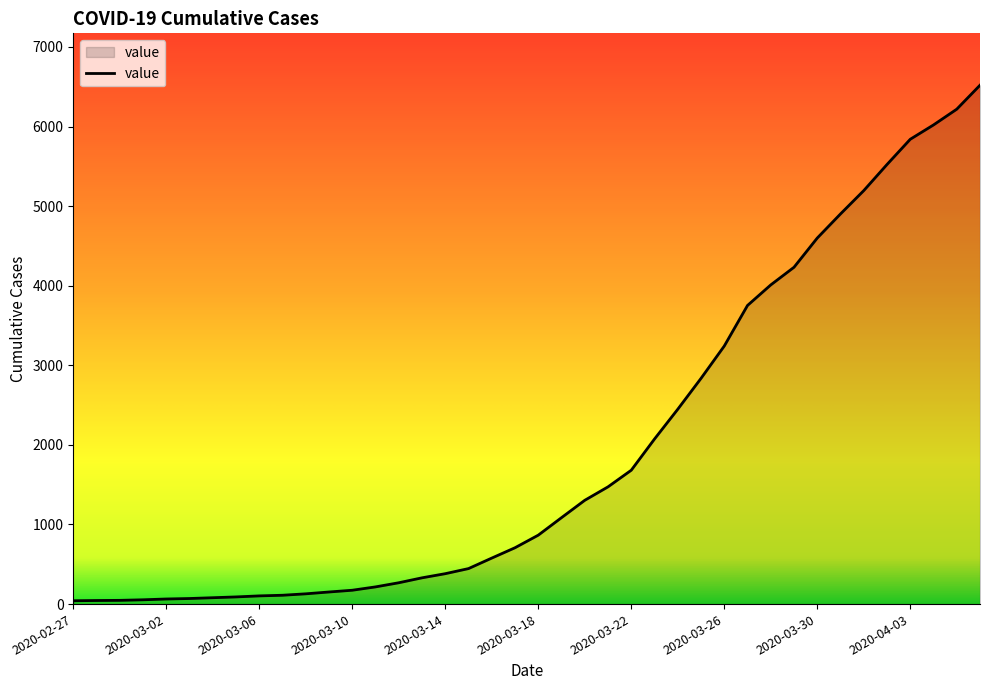

What is the greatest value displayed?

6519